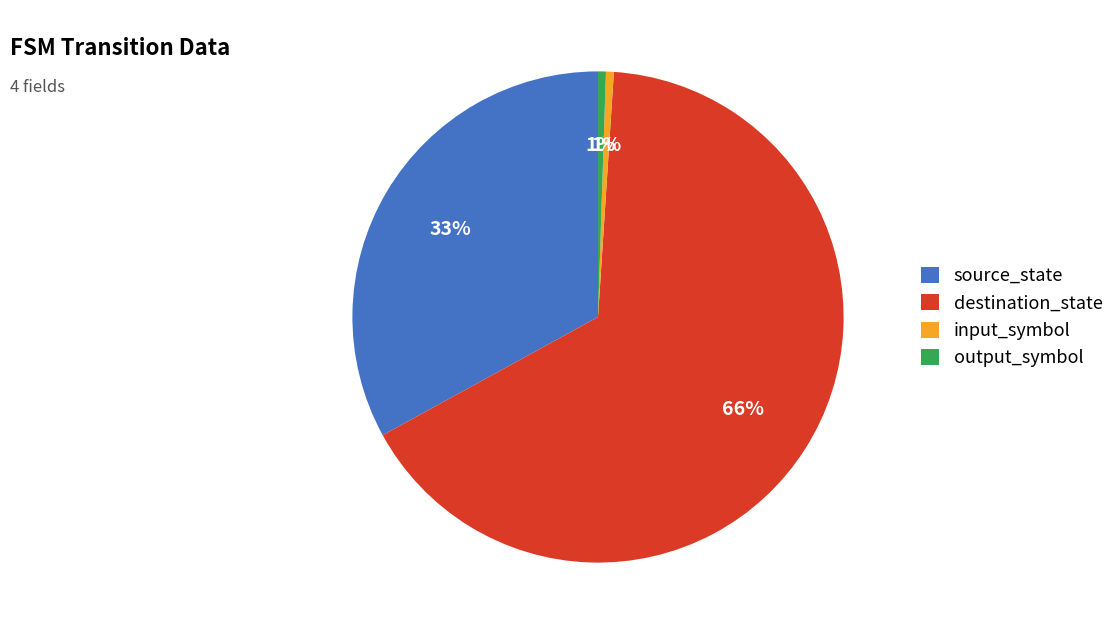

Is it true that output_symbol is 11% of the pie?

False